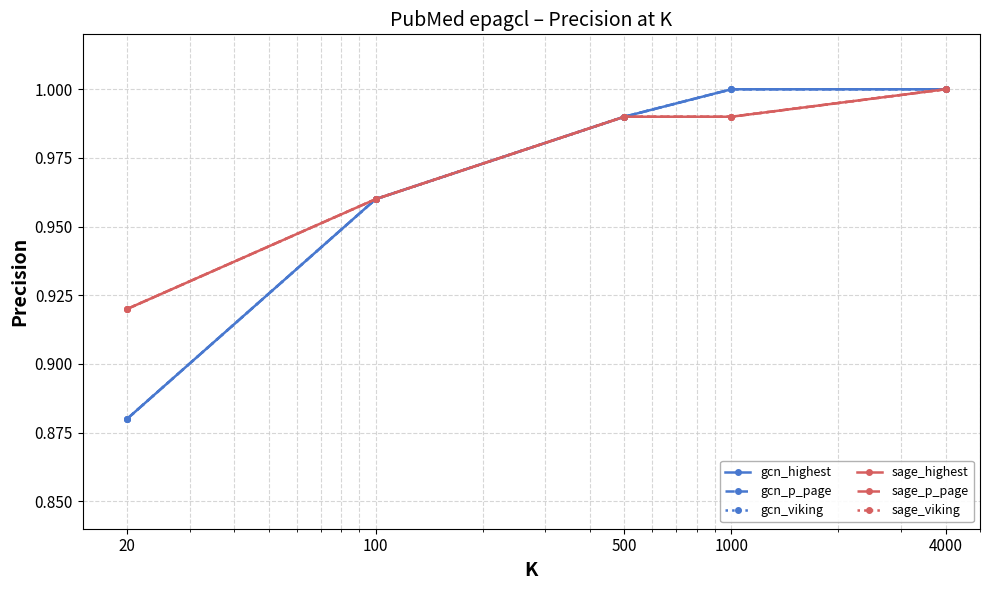

What is the average value of the sage_p_page series?

1.0